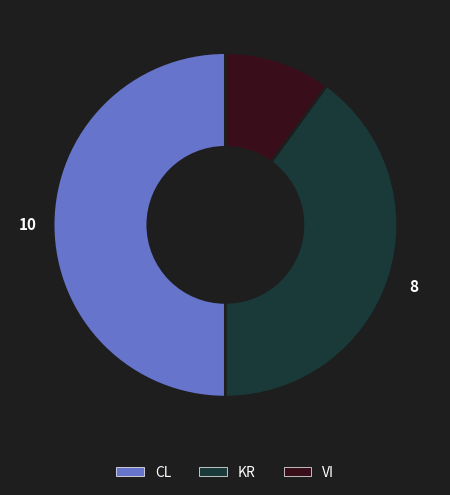

Which has a higher value, KR or VI?

KR